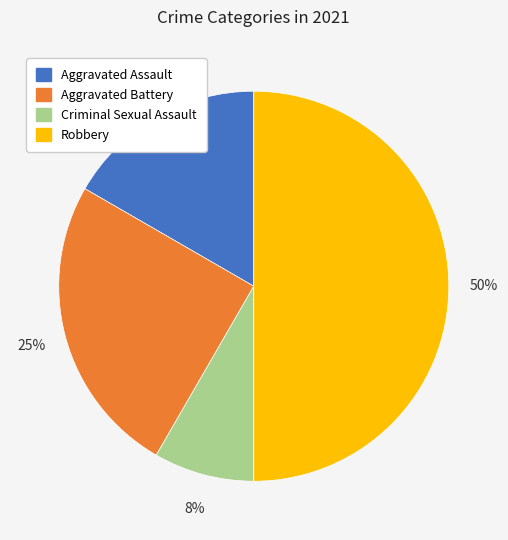

Does Criminal Sexual Assault represent more than half of the total?

No